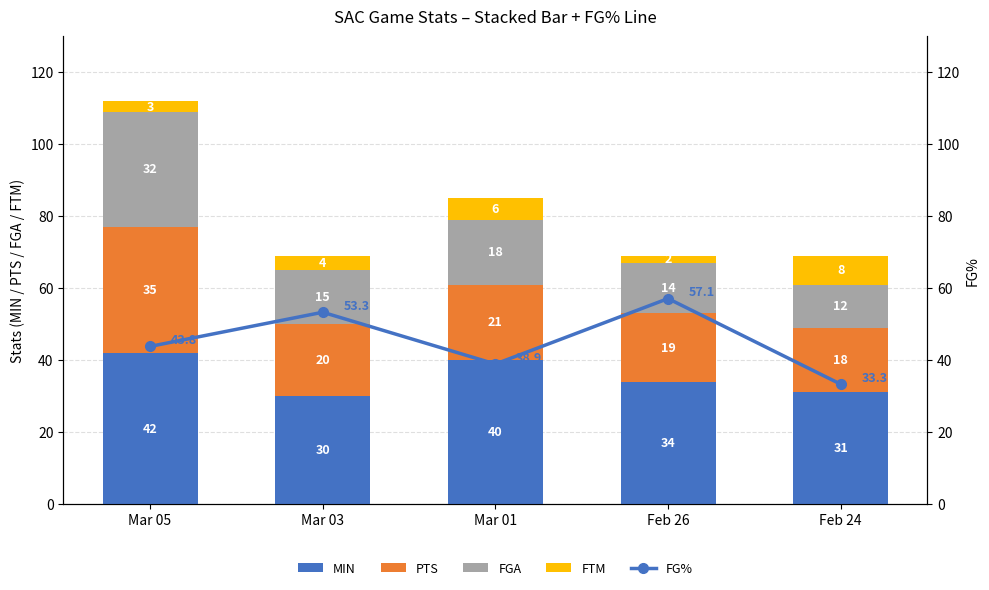

How many data points in FGA are above 15?

2